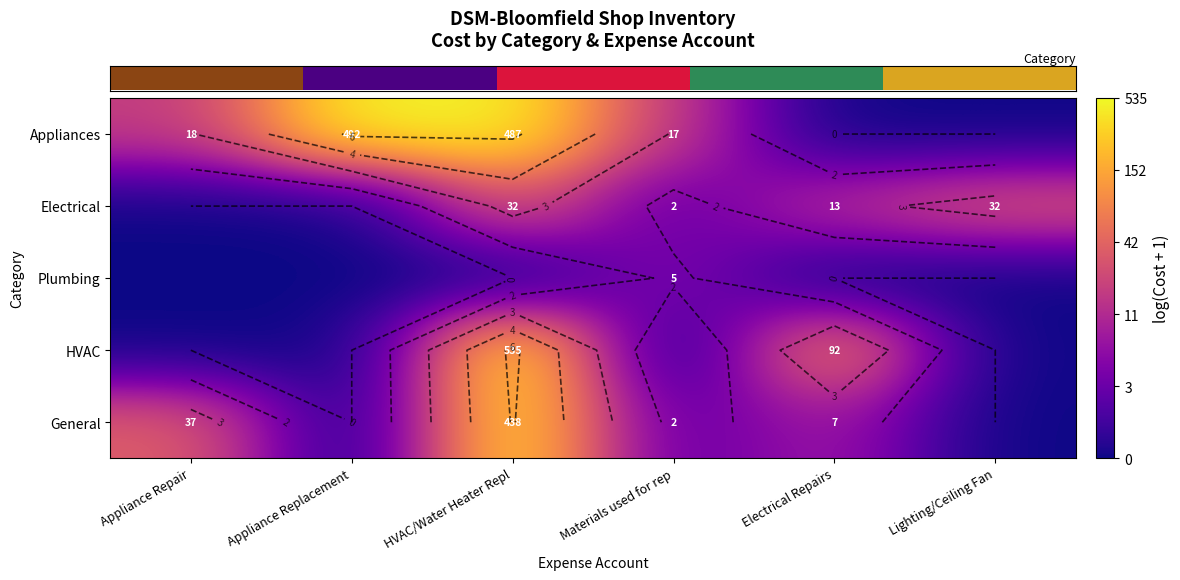

Reading right to left, transcribe all the data shown in this chart.

row_0: Lighting/Ceiling Fan=0.0	Electrical Repairs=0.0	Materials used for rep=2.9	HVAC/Water Heater Repl=6.2	Appliance Replacement=6.2	Appliance Repair=2.9
row_1: Lighting/Ceiling Fan=3.5	Electrical Repairs=2.7	Materials used for rep=1.1	HVAC/Water Heater Repl=3.5	Appliance Replacement=0.0	Appliance Repair=0.0
row_2: Lighting/Ceiling Fan=0.0	Electrical Repairs=0.0	Materials used for rep=1.7	HVAC/Water Heater Repl=0.0	Appliance Replacement=0.0	Appliance Repair=0.0
row_3: Lighting/Ceiling Fan=0.0	Electrical Repairs=4.5	Materials used for rep=0.0	HVAC/Water Heater Repl=6.3	Appliance Replacement=0.0	Appliance Repair=0.0
row_4: Lighting/Ceiling Fan=0.0	Electrical Repairs=2.1	Materials used for rep=1.1	HVAC/Water Heater Repl=6.1	Appliance Replacement=0.0	Appliance Repair=3.6